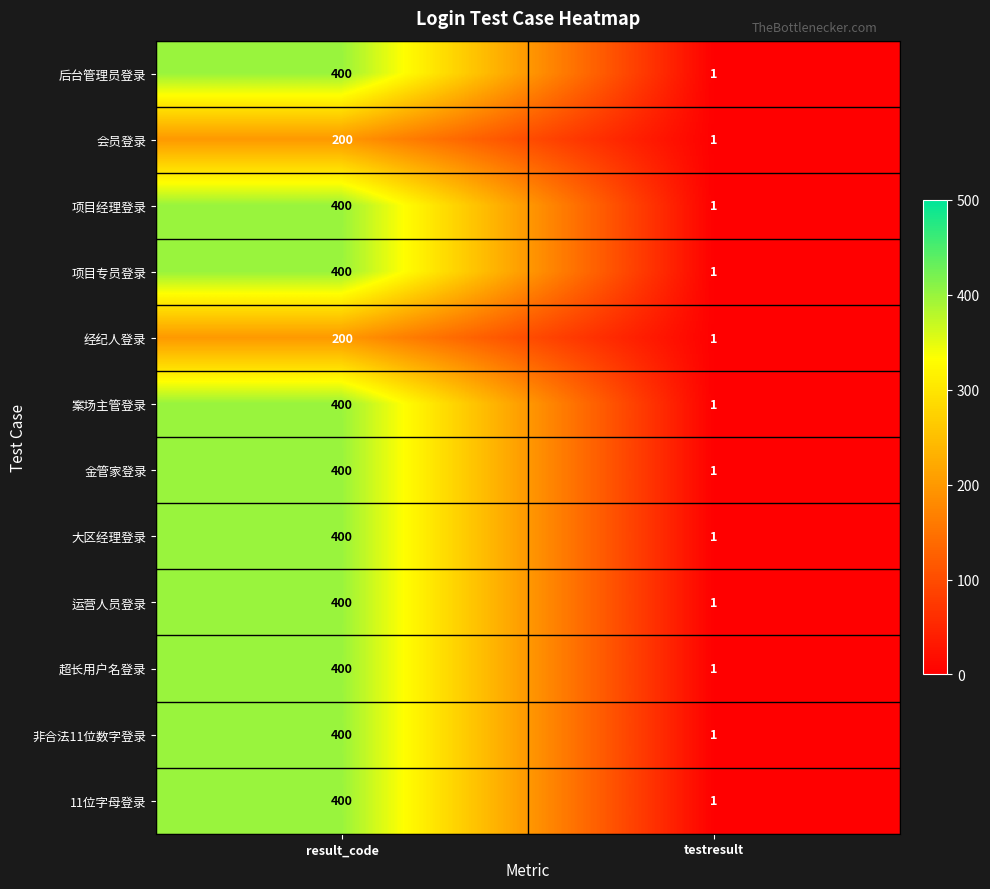

Is it true that 超长用户名登录 equals 2 at testresult?

False